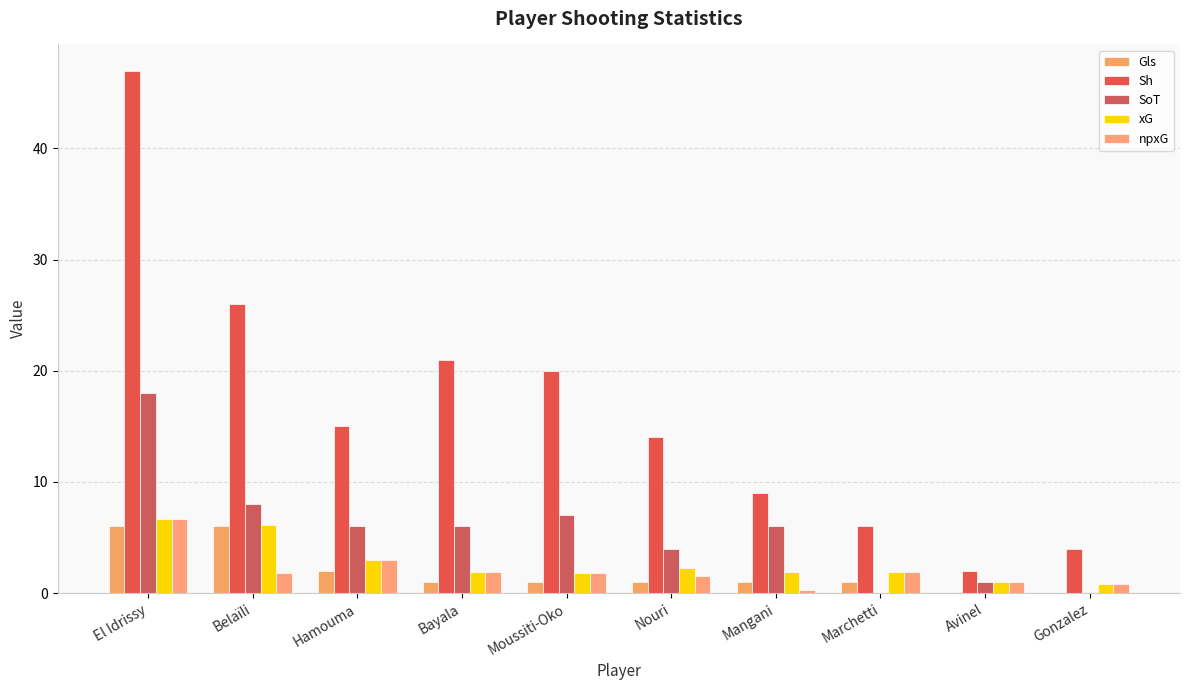

The xG series shows 6.1 at Belaïli. True or false?

True